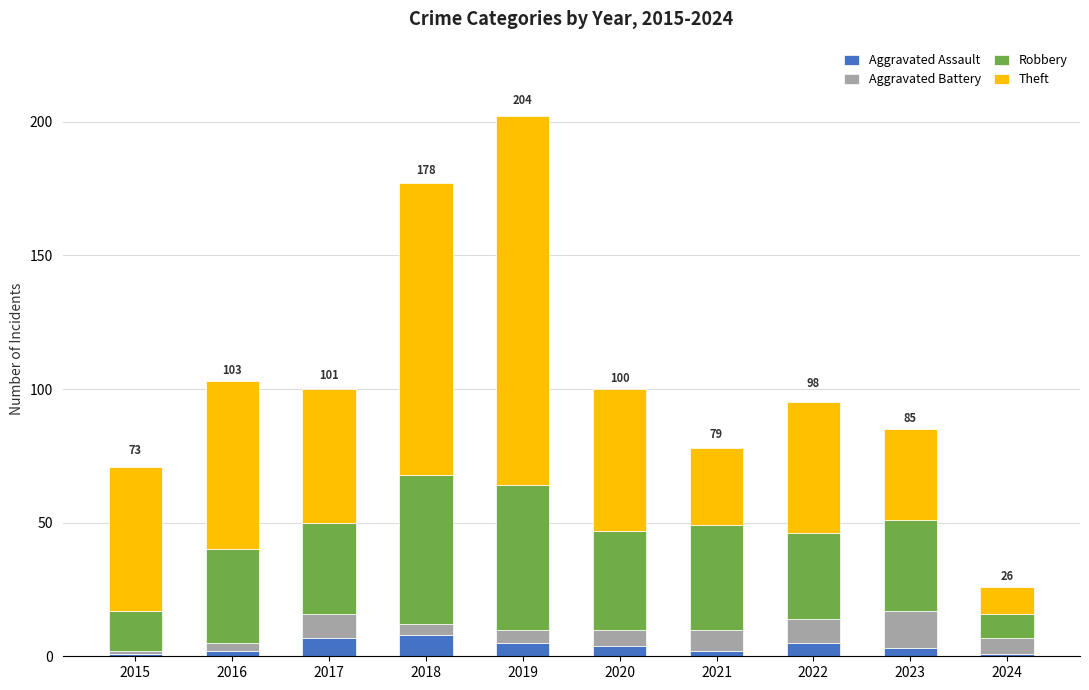

What is the highest value of the Aggravated Assault series?

8